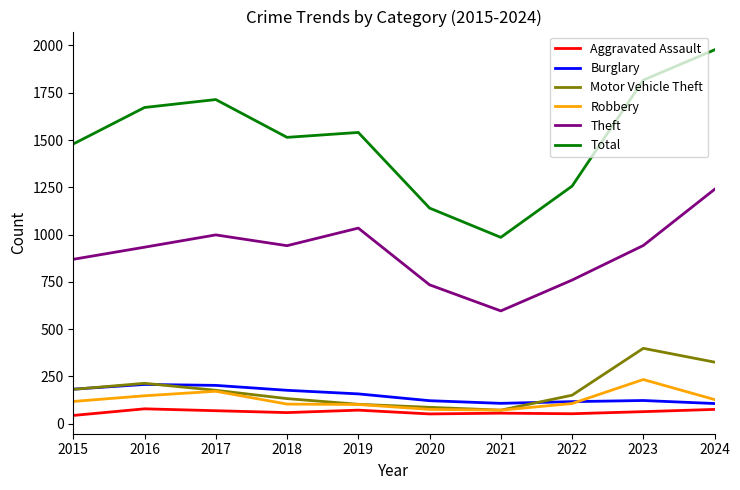

True or false: Theft and Robbery intersect in this chart.

False